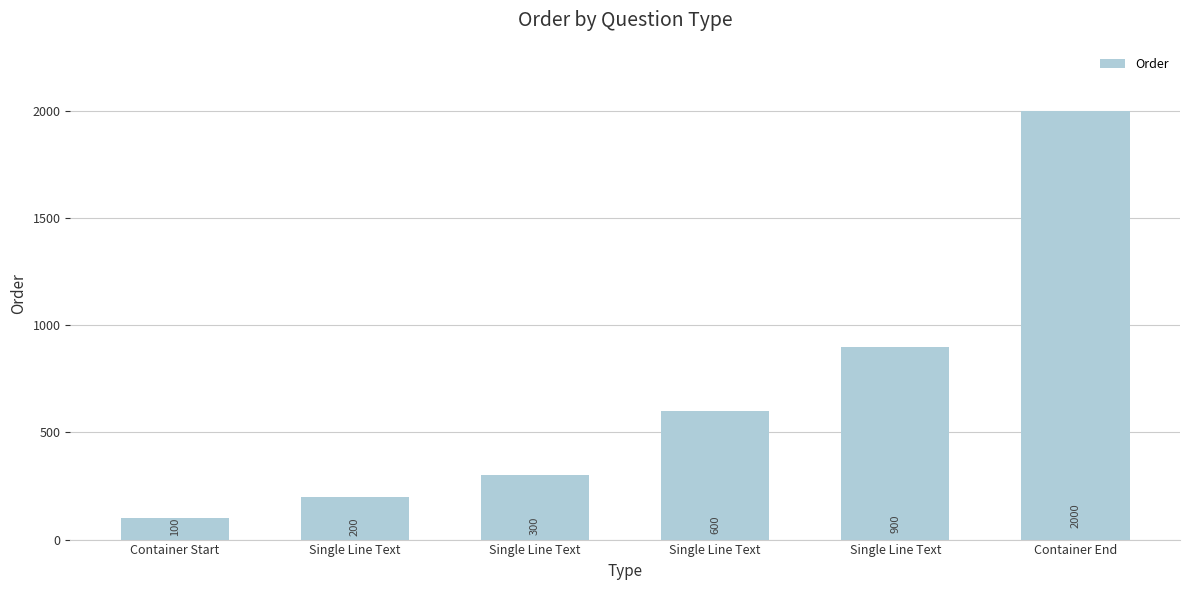

What is the label of the 1st bar from the right?

Container End